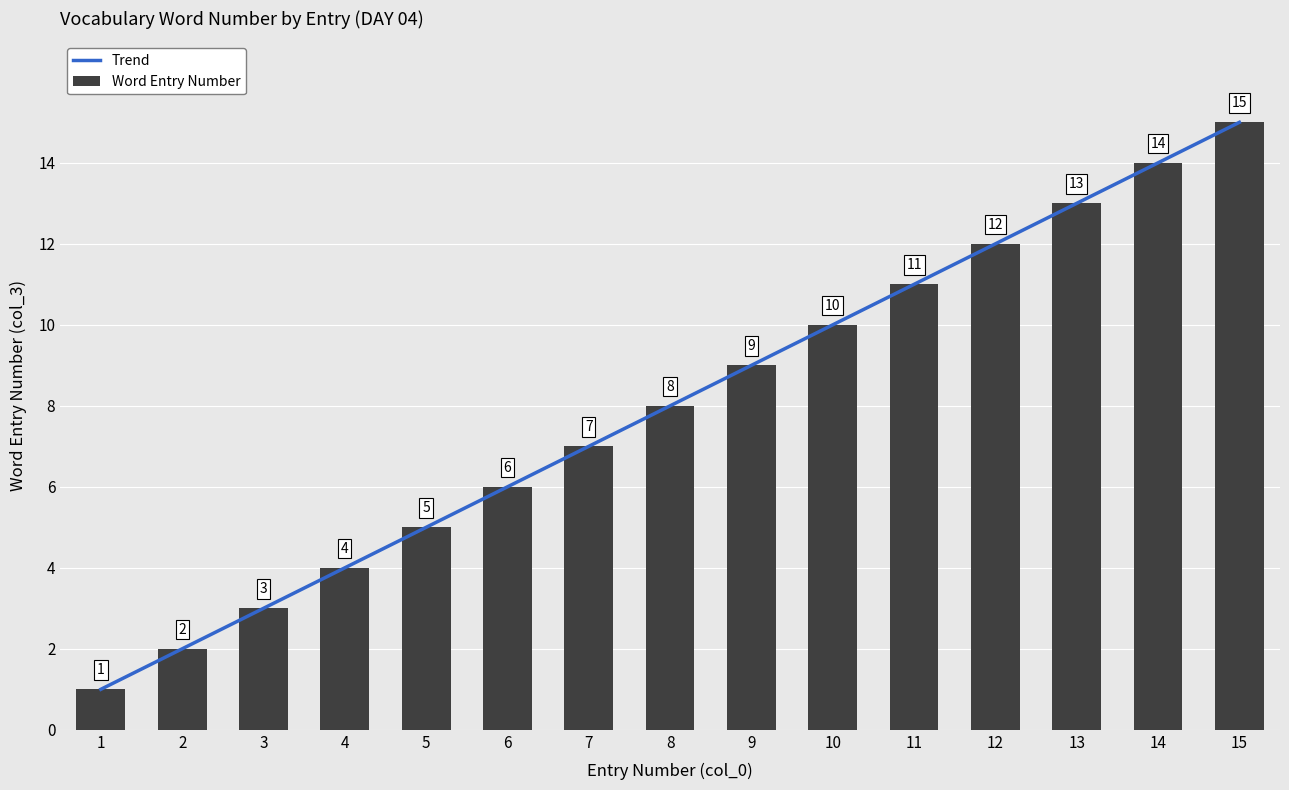

Between 1 and 4, which series saw the biggest shift?

Trend